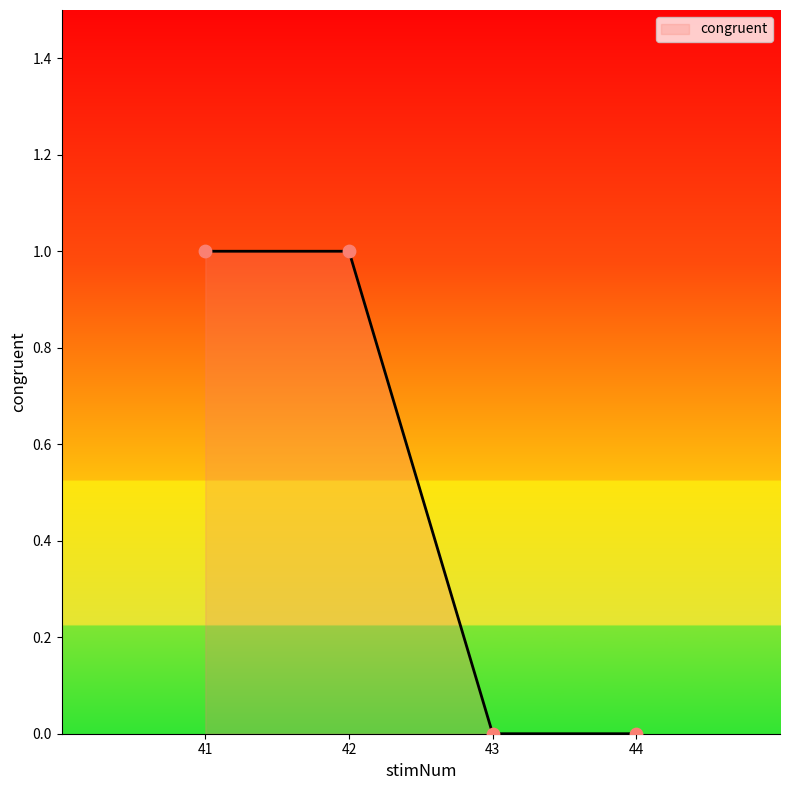

What is the change in value from 42 to 44?

-1